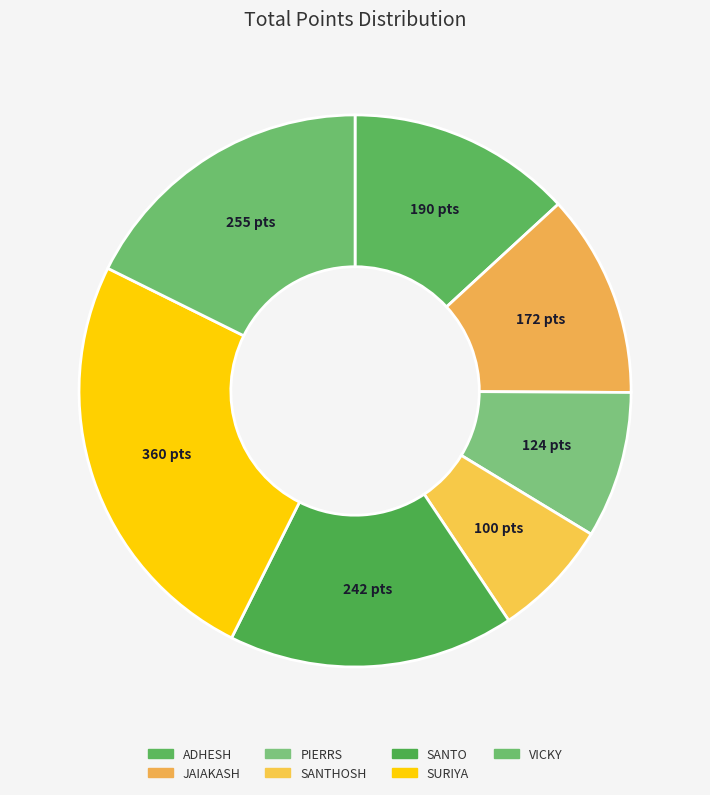

To the nearest percent, what is the difference between the largest and smallest slice percentages?

18%